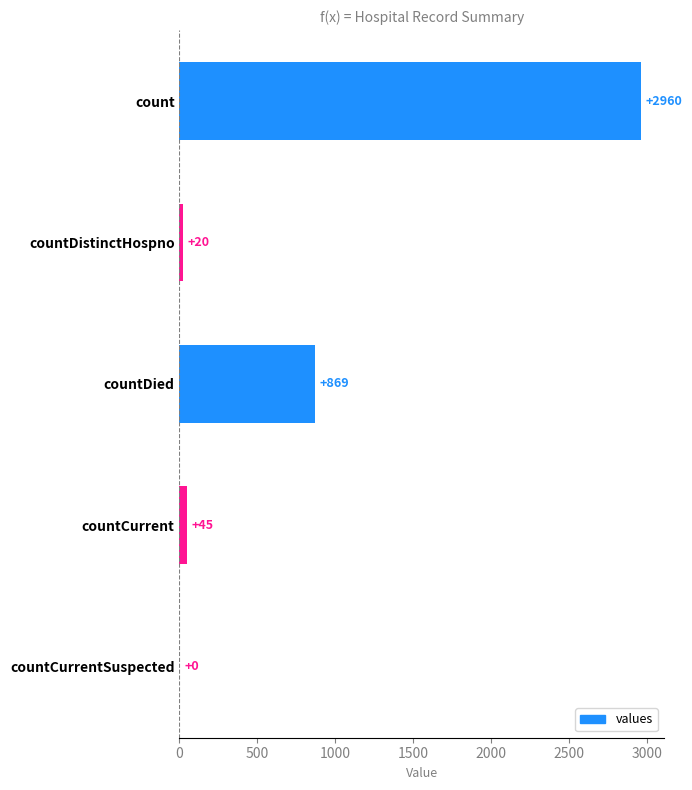

At which label is the value closest to 1480?

countDied